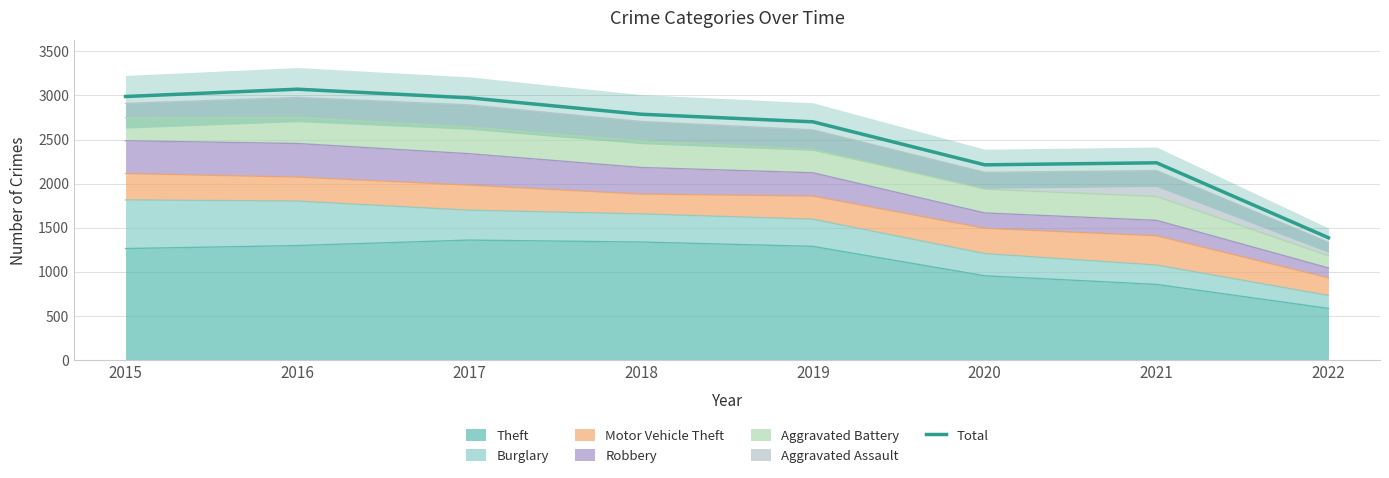

How many series are shown in this chart?

1